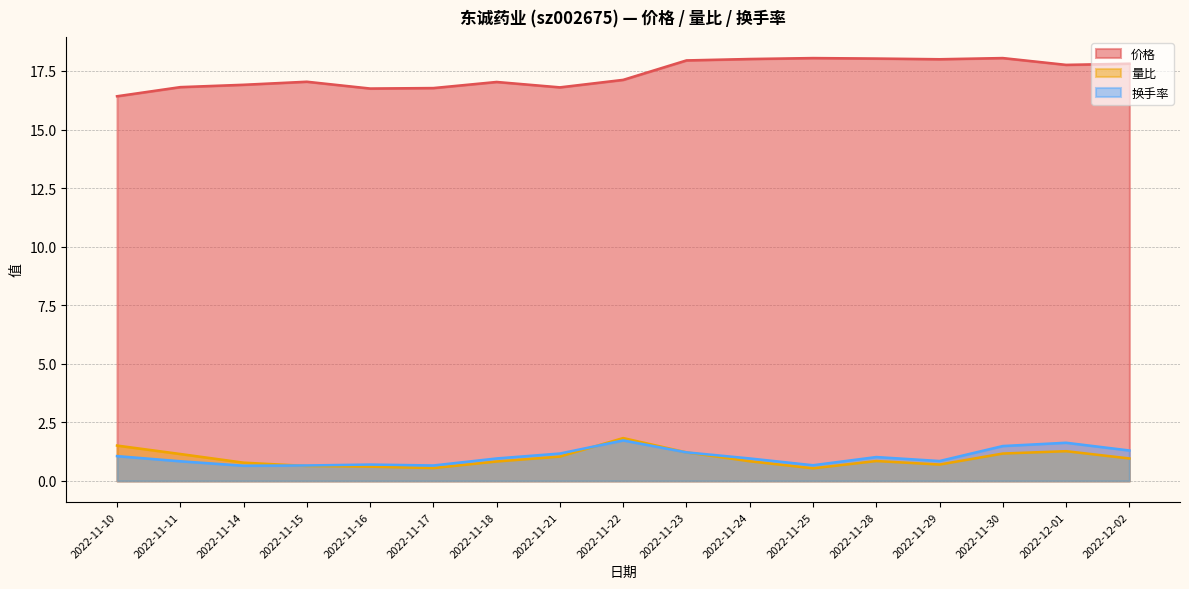

At 2022-11-18, list the series in order from smallest to largest.

量比, 换手率, 价格